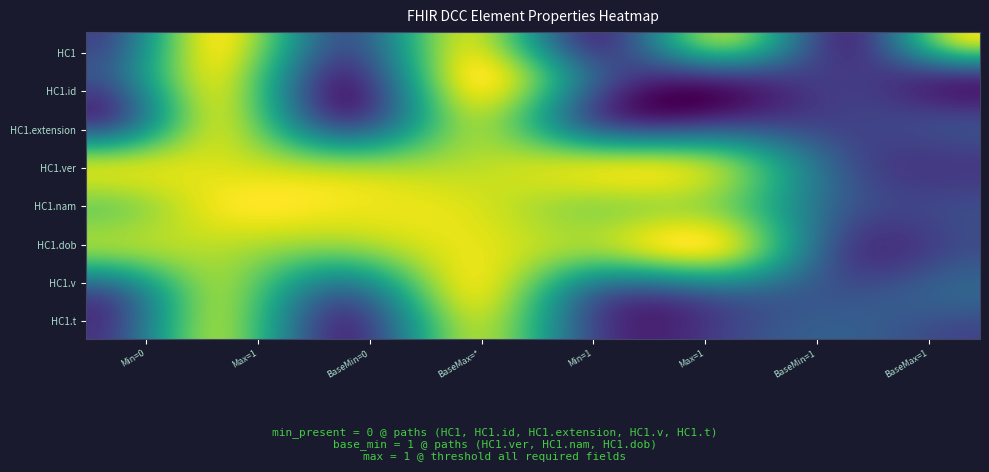

Which series has the largest range (max minus min)?

HC1